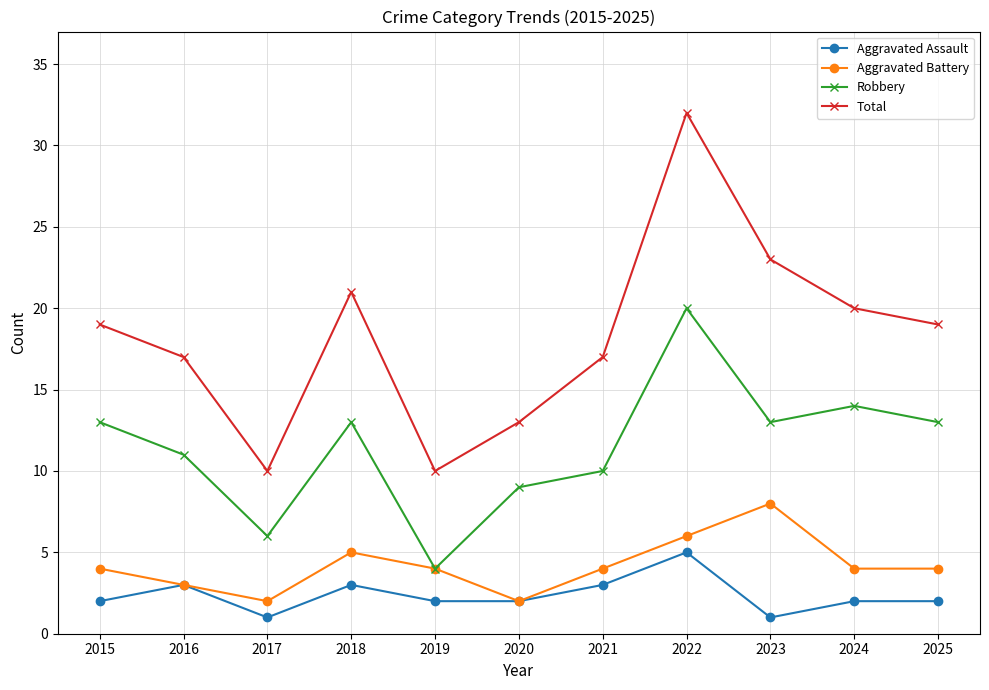

Count the Aggravated Battery values in the range 3 to 5.

7